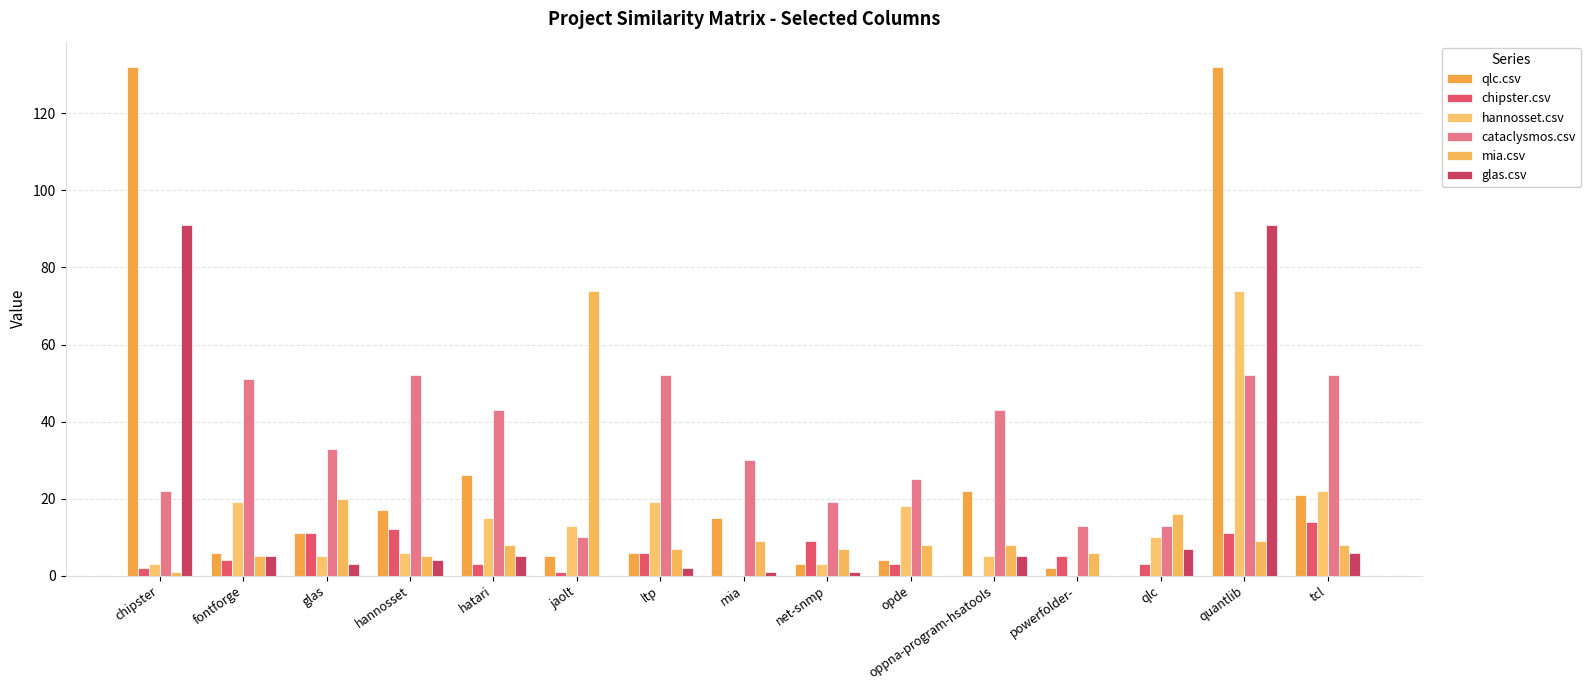

Reading right to left, extract all data points from this chart.

qlc.csv: tcl=21	quantlib=132	qlc=0	powerfolder-=2	oppna-program-hsatools=22	opde=4	net-snmp=3	mia=15	ltp=6	jaolt=5	hatari=26	hannosset=17	glas=11	fontforge=6	chipster=132
chipster.csv: tcl=14	quantlib=11	qlc=3	powerfolder-=5	oppna-program-hsatools=0	opde=3	net-snmp=9	mia=0	ltp=6	jaolt=1	hatari=3	hannosset=12	glas=11	fontforge=4	chipster=2
hannosset.csv: tcl=22	quantlib=74	qlc=10	powerfolder-=0	oppna-program-hsatools=5	opde=18	net-snmp=3	mia=0	ltp=19	jaolt=13	hatari=15	hannosset=6	glas=5	fontforge=19	chipster=3
cataclysmos.csv: tcl=52	quantlib=52	qlc=13	powerfolder-=13	oppna-program-hsatools=43	opde=25	net-snmp=19	mia=30	ltp=52	jaolt=10	hatari=43	hannosset=52	glas=33	fontforge=51	chipster=22
mia.csv: tcl=8	quantlib=9	qlc=16	powerfolder-=6	oppna-program-hsatools=8	opde=8	net-snmp=7	mia=9	ltp=7	jaolt=74	hatari=8	hannosset=5	glas=20	fontforge=5	chipster=1
glas.csv: tcl=6	quantlib=91	qlc=7	powerfolder-=0	oppna-program-hsatools=5	opde=0	net-snmp=1	mia=1	ltp=2	jaolt=0	hatari=5	hannosset=4	glas=3	fontforge=5	chipster=91